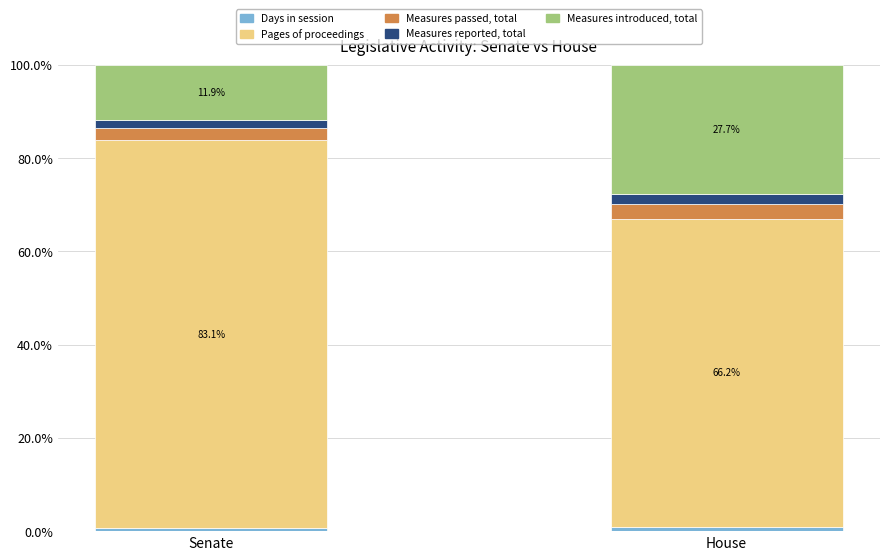

True or false: Measures reported, total has a value of 0.6 at Senate.

False